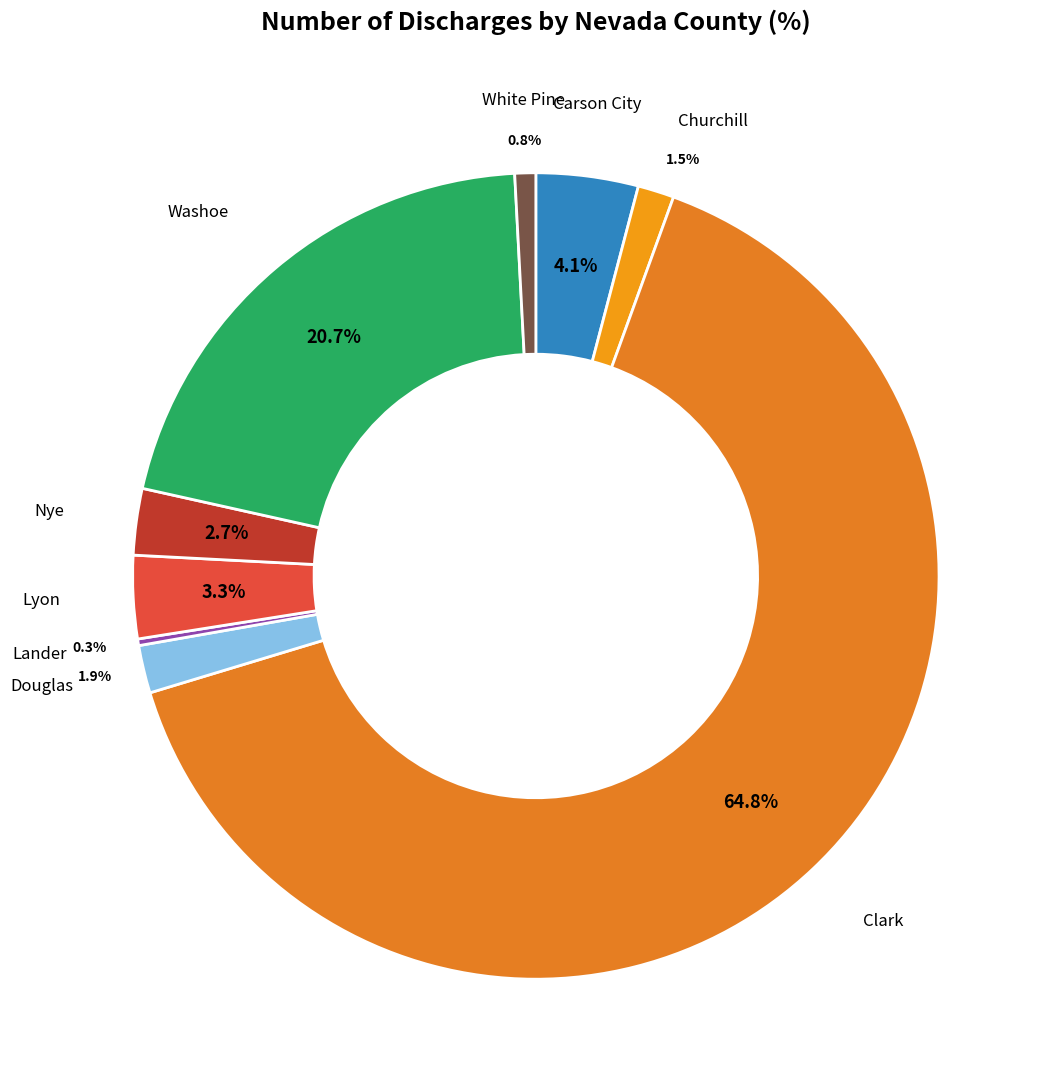

To the nearest percent, what percentage of the pie is Nye?

3%